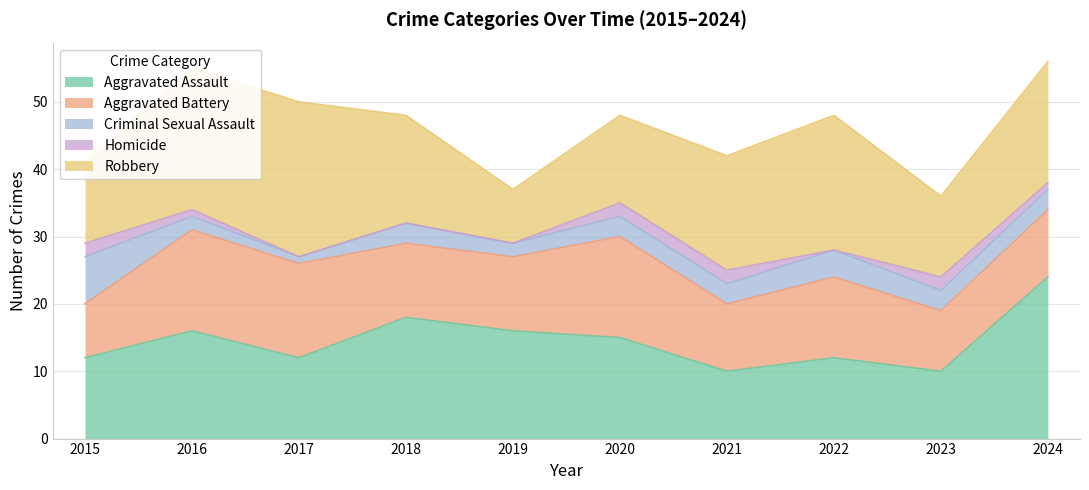

At which label does Criminal Sexual Assault reach its minimum?

2017